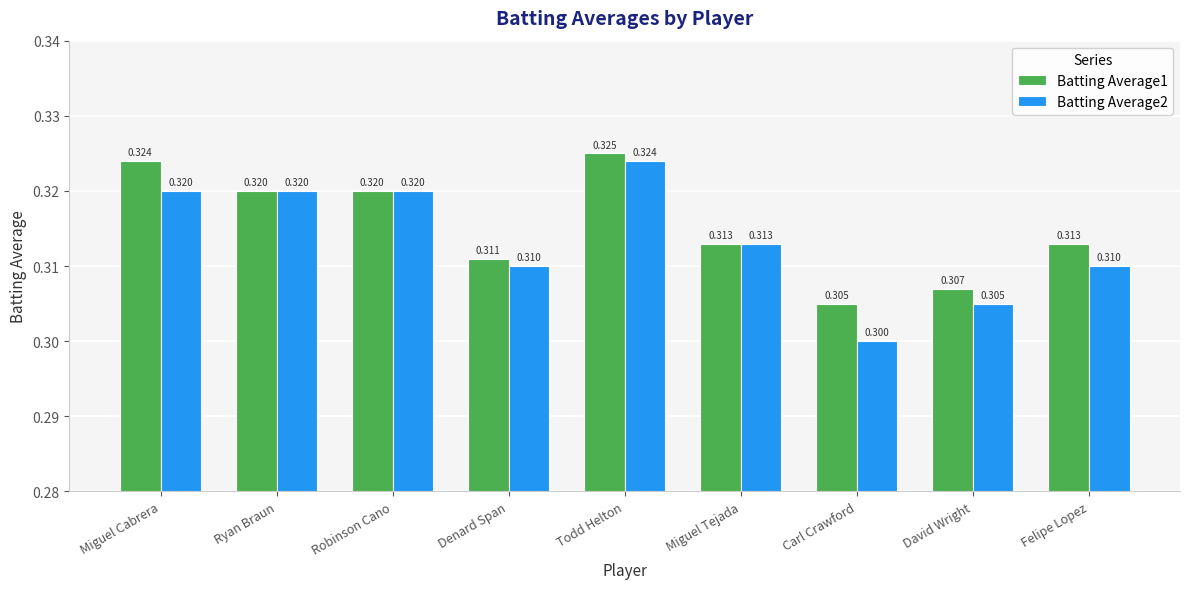

The Batting Average2 series shows 0.3 at Miguel Tejada. True or false?

True